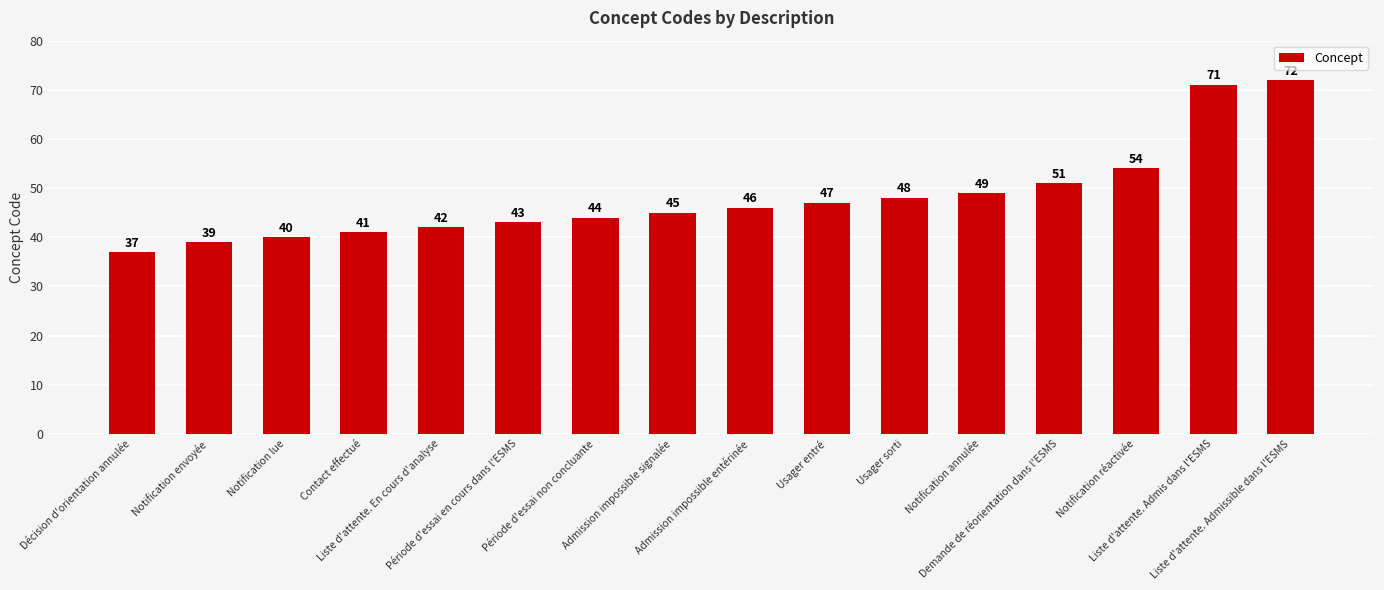

What is the change in value from Contact effectué to Usager entré?

+6